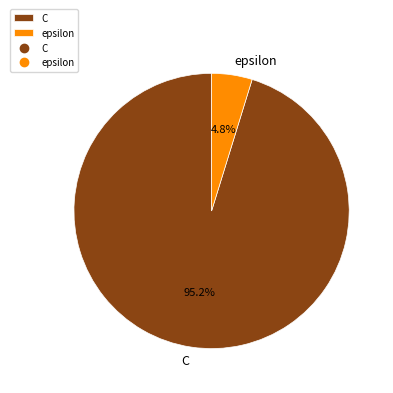

How many segments does this pie chart have?

2